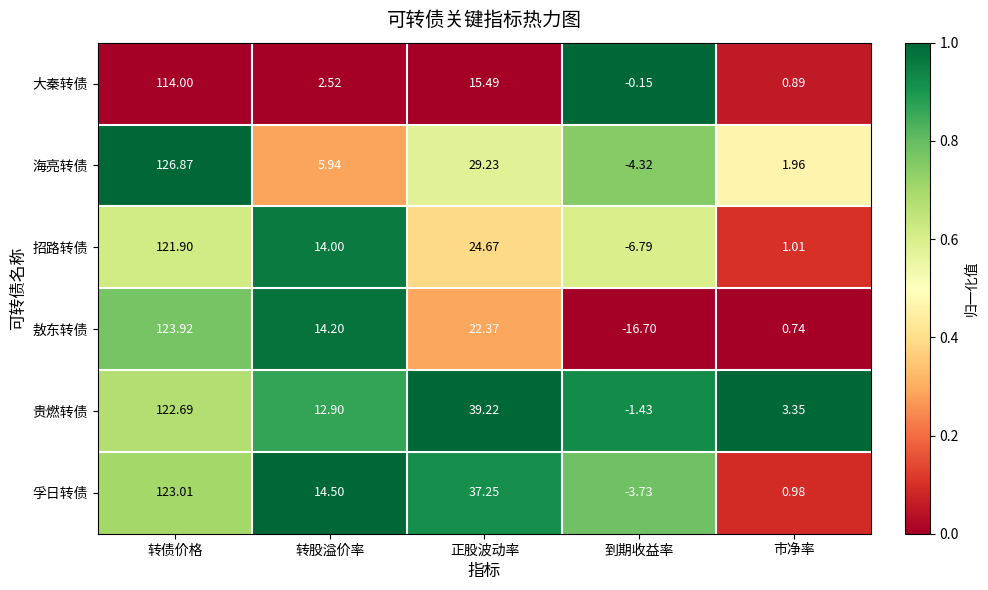

List the series in order of their peak value, highest first.

海亮转债, 敖东转债, 孚日转债, 贵燃转债, 招路转债, 大秦转债